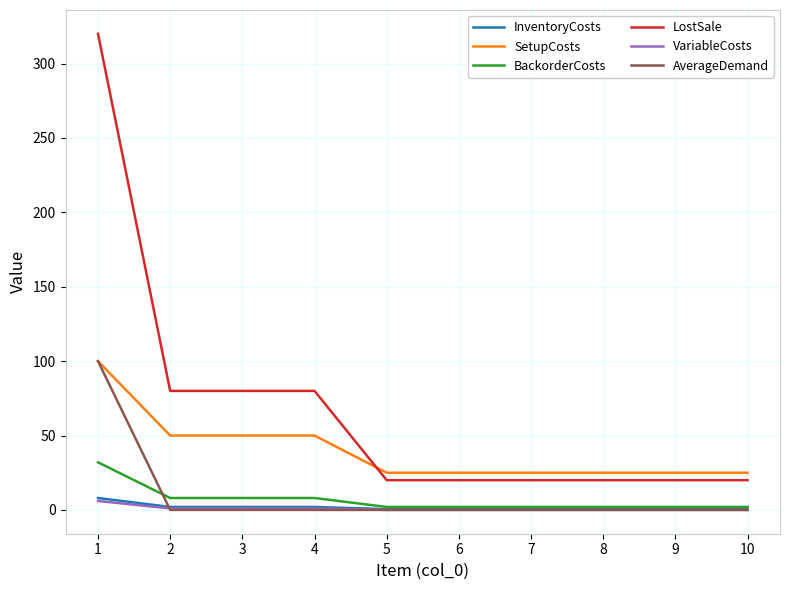

What is the difference between the second highest and minimum values in the VariableCosts series?

1.0